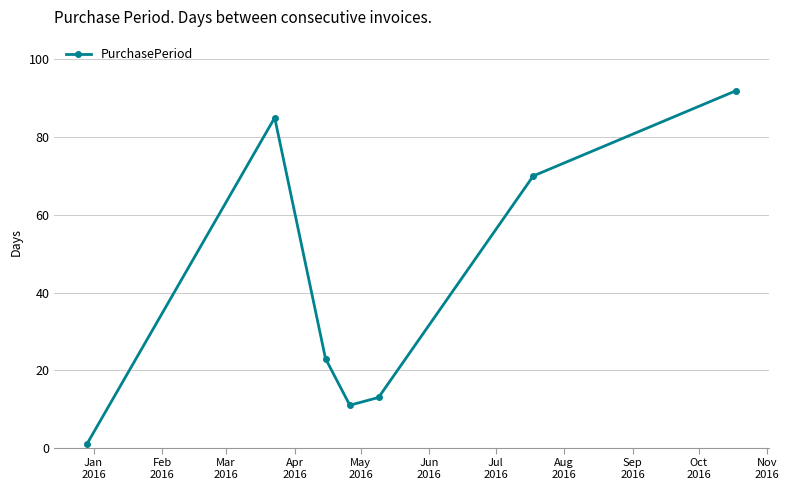

What is the difference between the second highest and second lowest values?

74